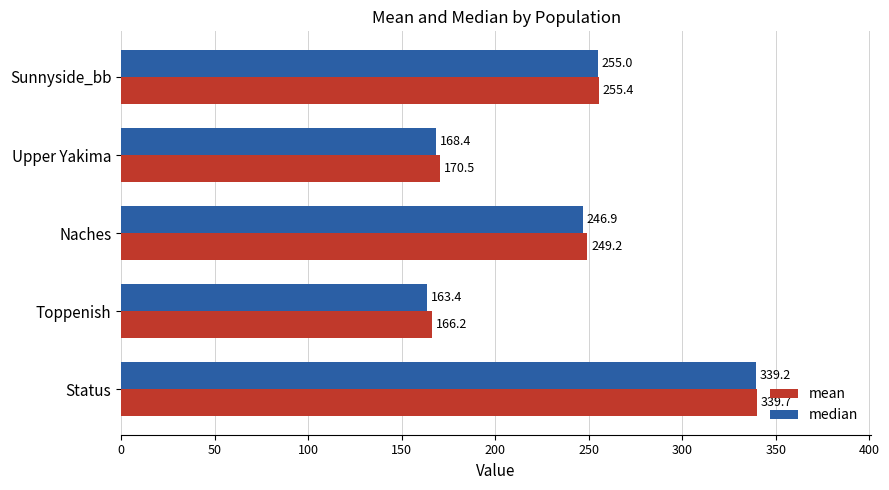

Where is median nearest to the value 251?

Sunnyside_bb